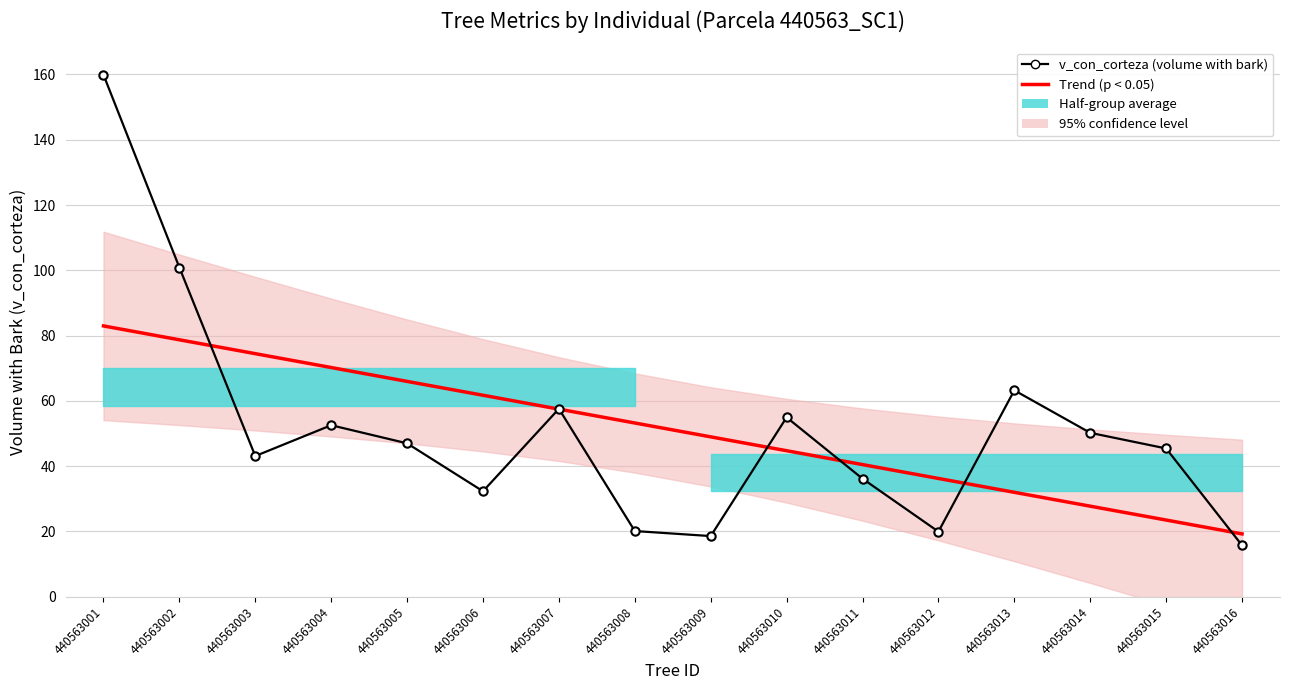

Which series ends up on top after the final intersection of Trend (p < 0.05) and v_con_corteza (volume with bark)?

Trend (p < 0.05)